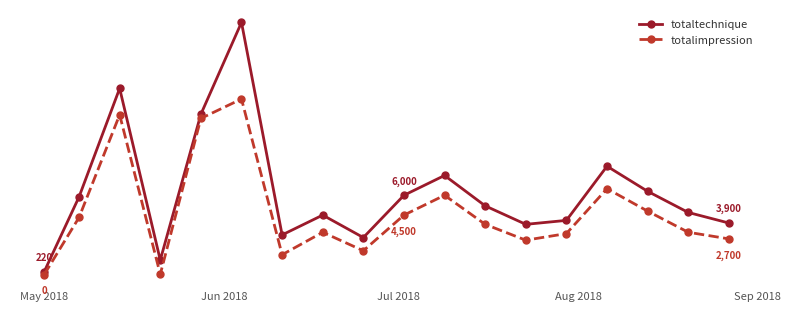

What is the difference between the maximum and minimum values in the totalimpression series?

13289.7